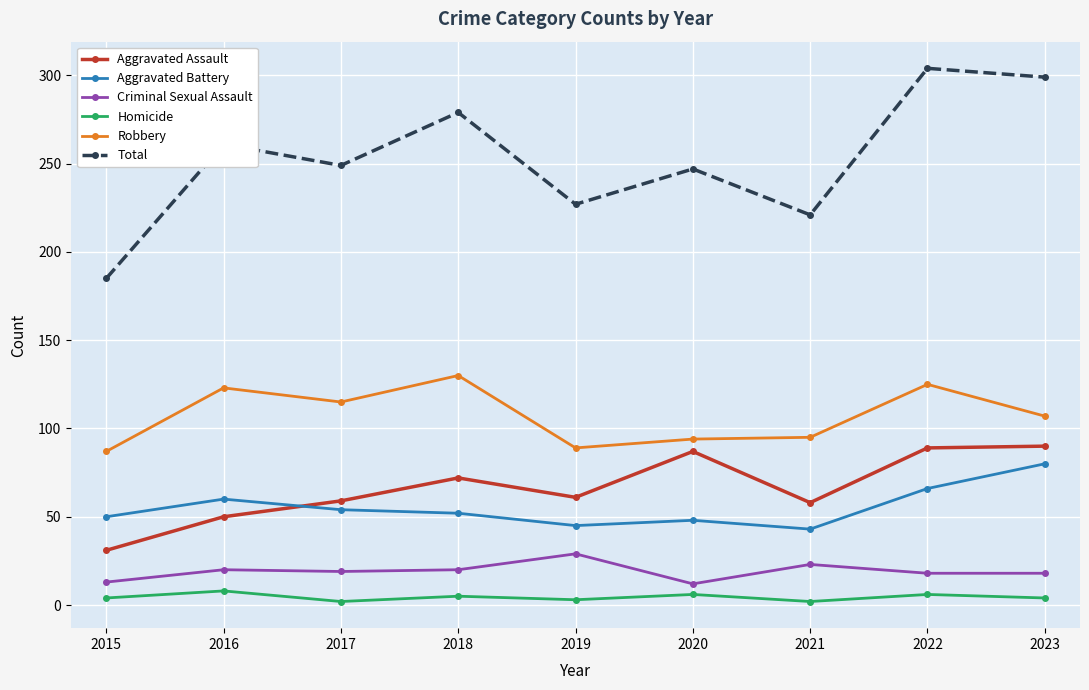

Is the value of Aggravated Assault at 2019 greater than the value of Total at 2015?

No